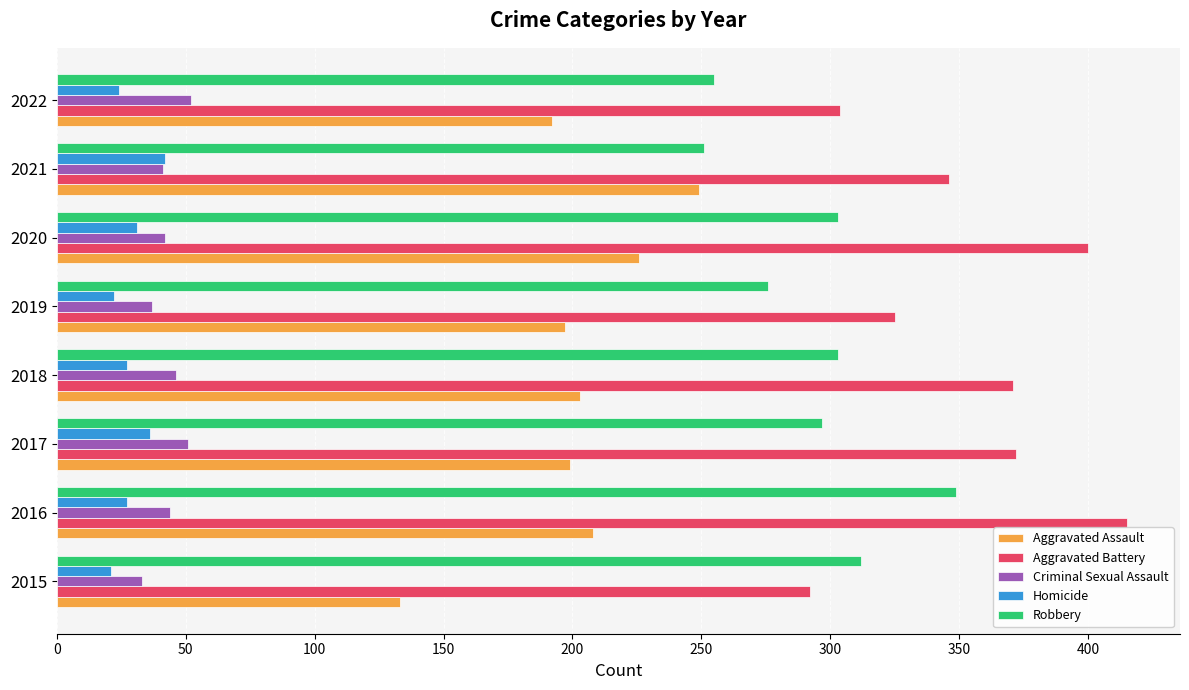

What is the difference between the maximum and minimum values in the Aggravated Assault series?

116